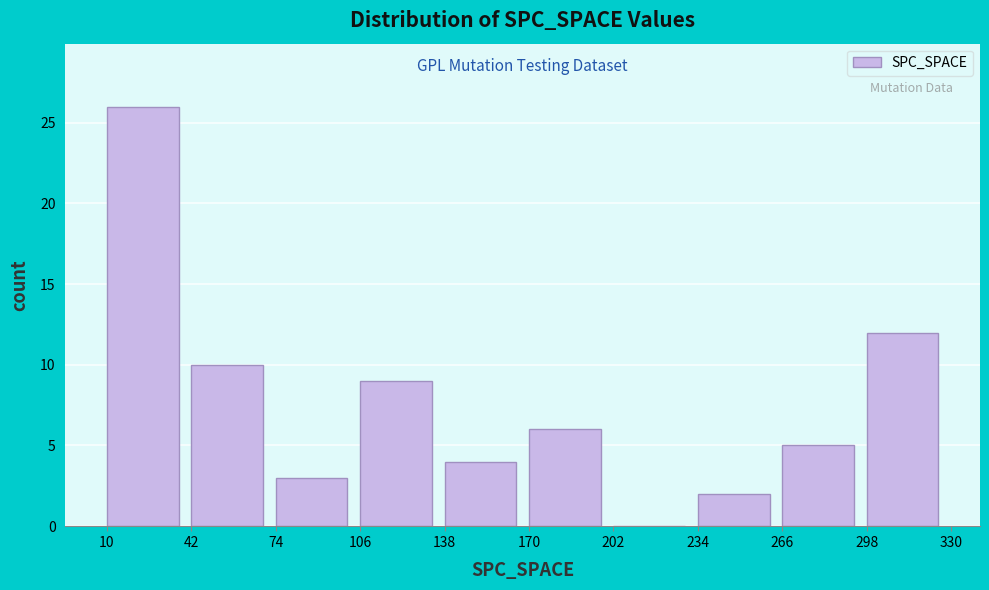

Reading left to right, list every bar in this chart as the range it spans on the x-axis followed by its height. The values are not printed on the chart, so give them approximately, as read against the axis.

10 to 42: 26
42 to 74: 10
74 to 106: 3
106 to 138: 9
138 to 170: 4
170 to 202: 6
202 to 234: 0
234 to 266: 2
266 to 298: 5
298 to 330: 12